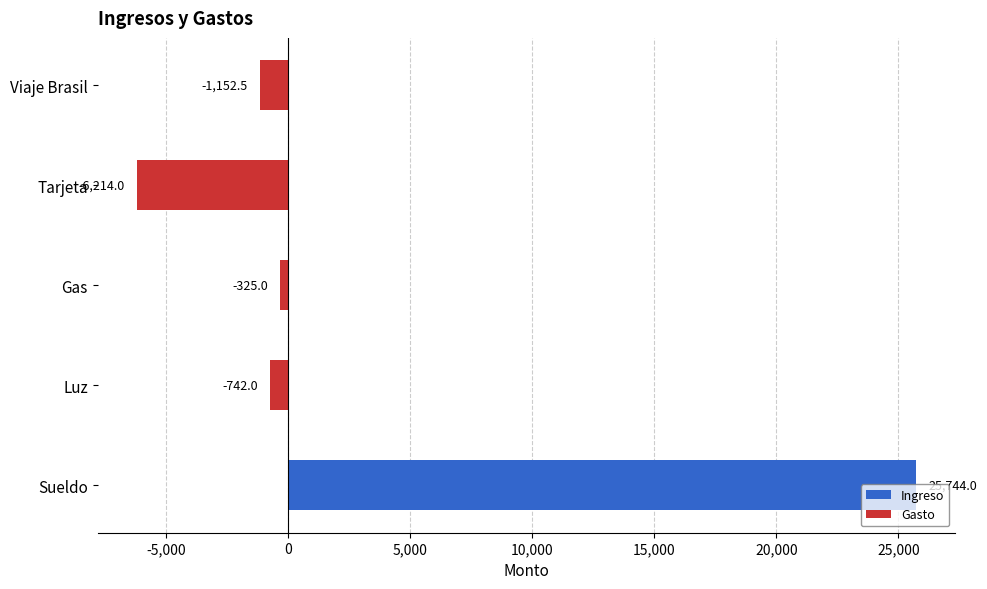

How many values are below -742?

2